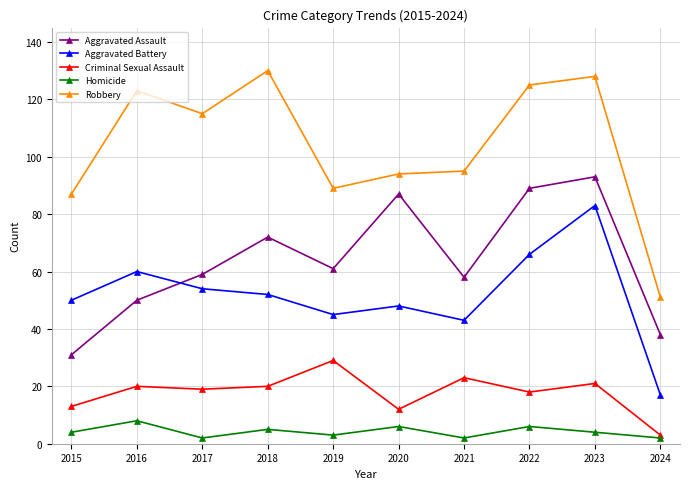

The Aggravated Assault series shows 61 at 2019. True or false?

True